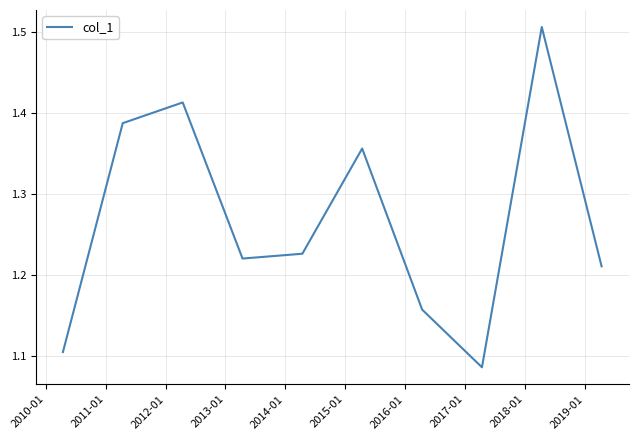

How many lines are shown in the chart?

1